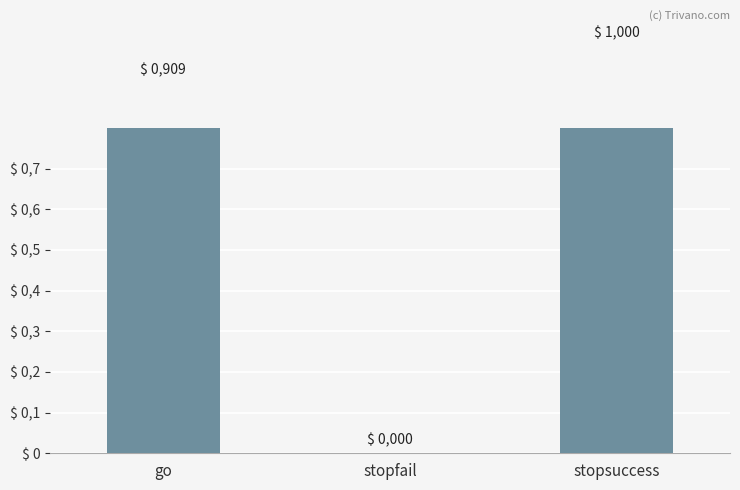

How many distinct data groups are displayed?

1